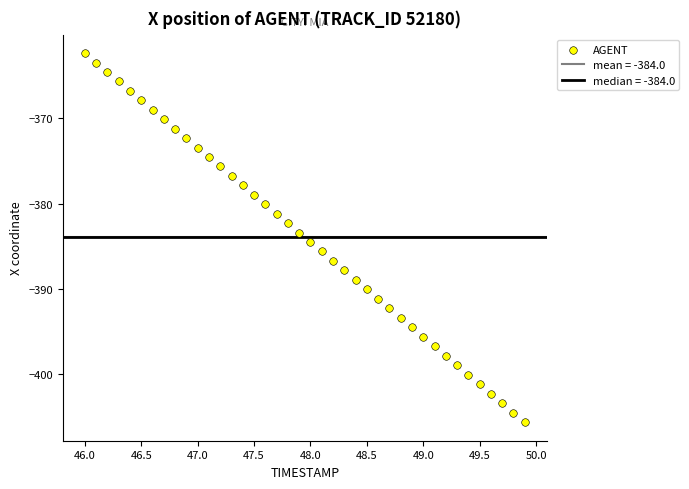

What is the range of X values (max minus min)?

3.9